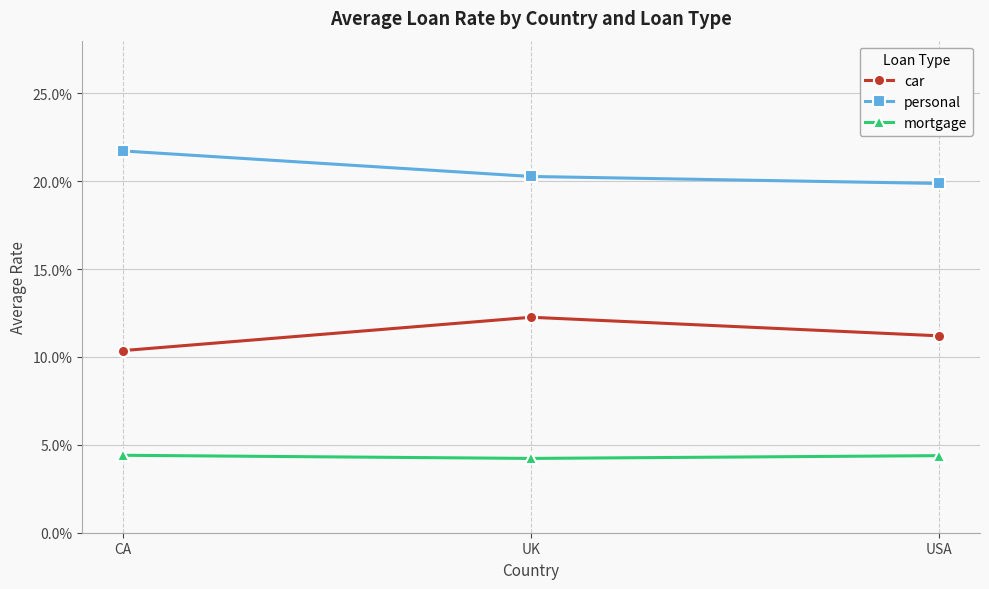

Which series changed the most between UK and USA?

car